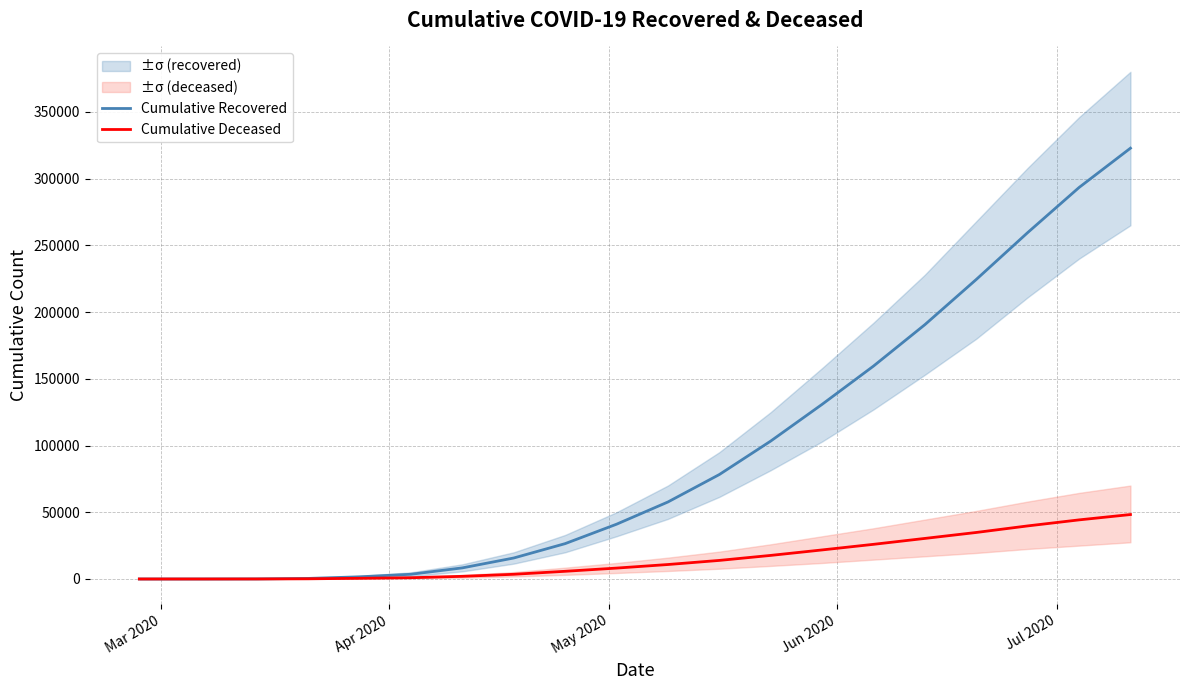

What is the highest value of the Cumulative Recovered series?

322776